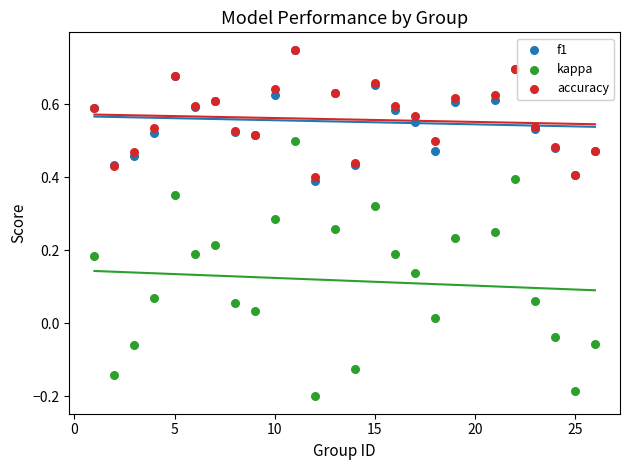

What are all the series names shown in the legend?

f1, kappa, accuracy